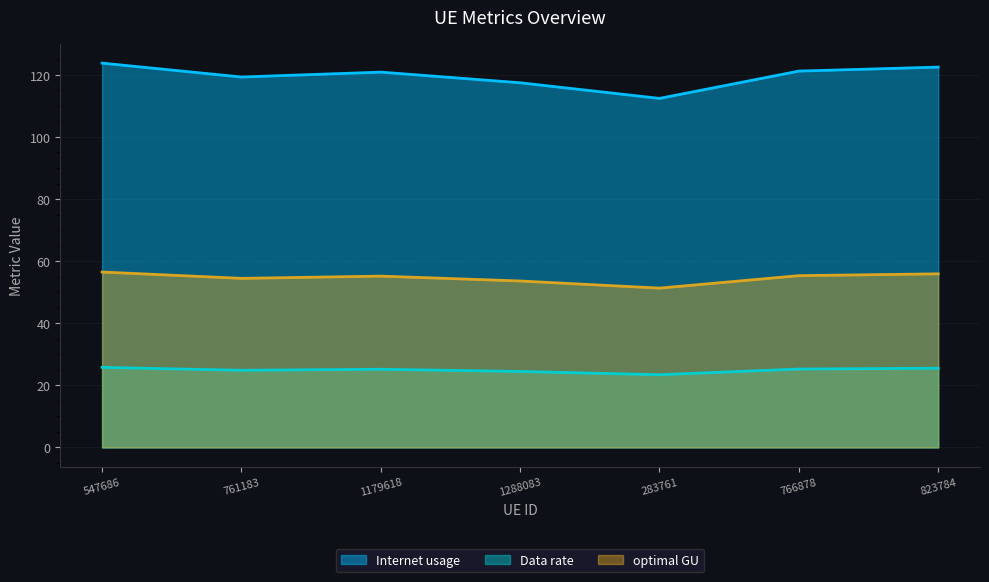

Reading left to right, list all the values displayed in this chart.

Internet usage: 547686=123.8	761183=119.3	1179618=120.9	1288083=117.4	283761=112.4	766878=121.2	823784=122.5
Data rate: 547686=25.8	761183=24.9	1179618=25.2	1288083=24.5	283761=23.4	766878=25.3	823784=25.5
optimal GU: 547686=56.5	761183=54.5	1179618=55.2	1288083=53.6	283761=51.3	766878=55.3	823784=55.9